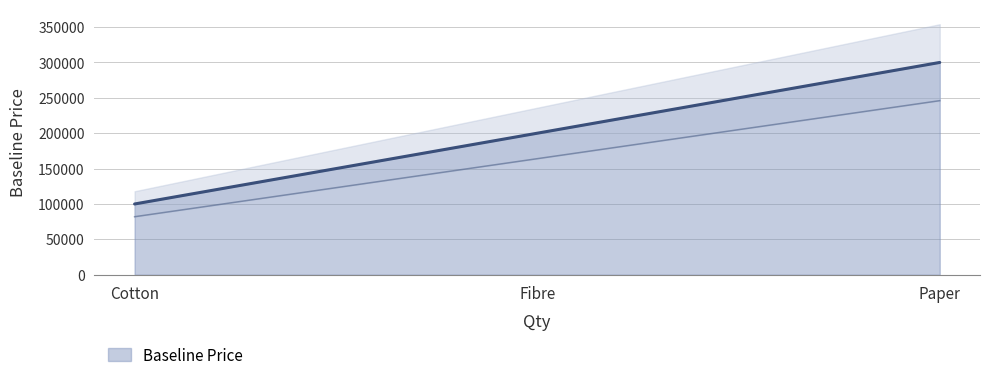

What is the difference between the maximum and minimum values?

200000